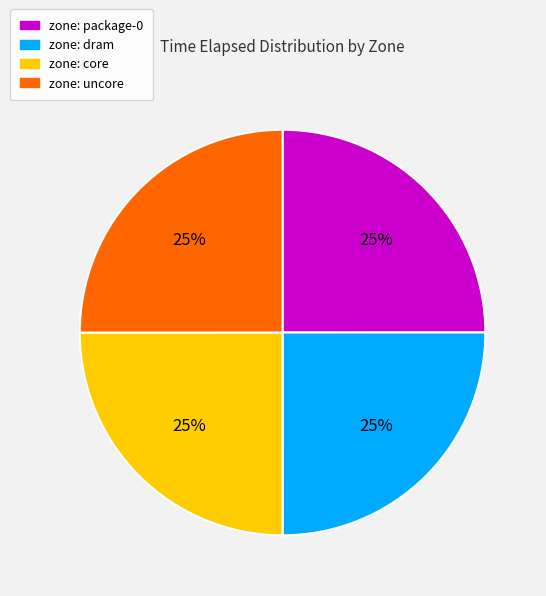

Is there any slice that represents more than half of the pie?

No